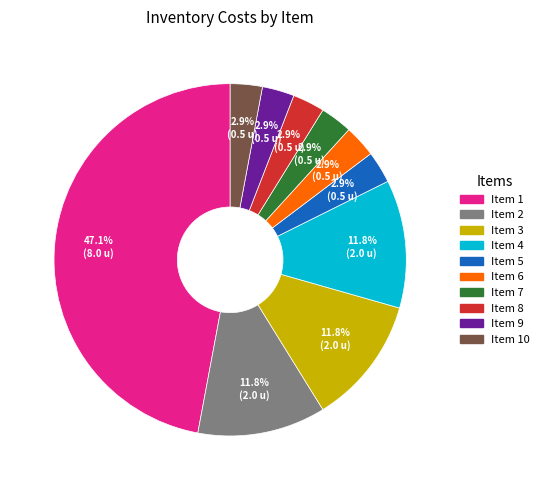

How many segments does this pie chart have?

10